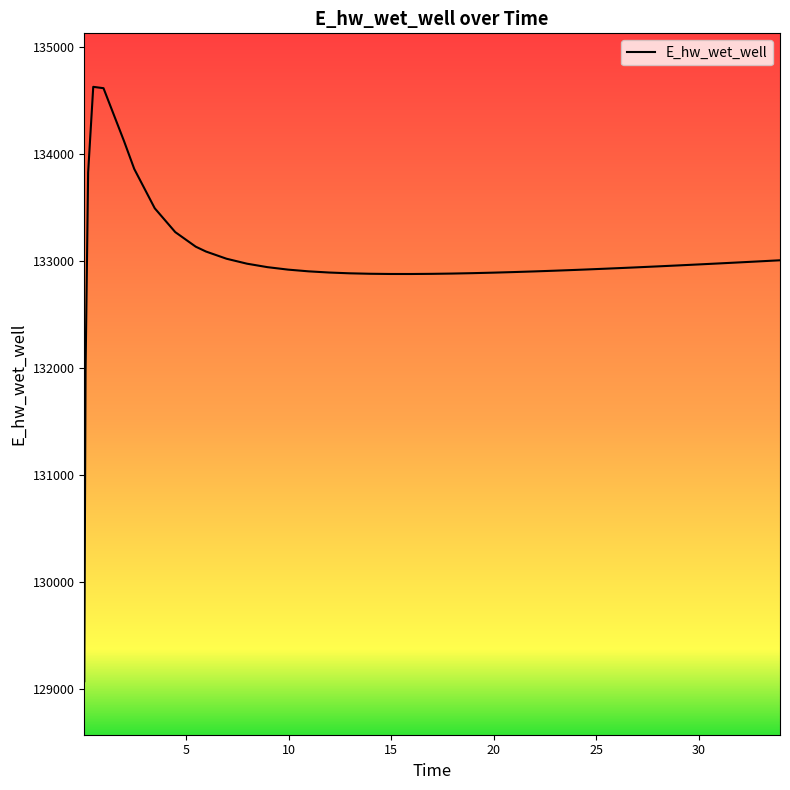

What is the maximum value shown in the chart?

134623.3